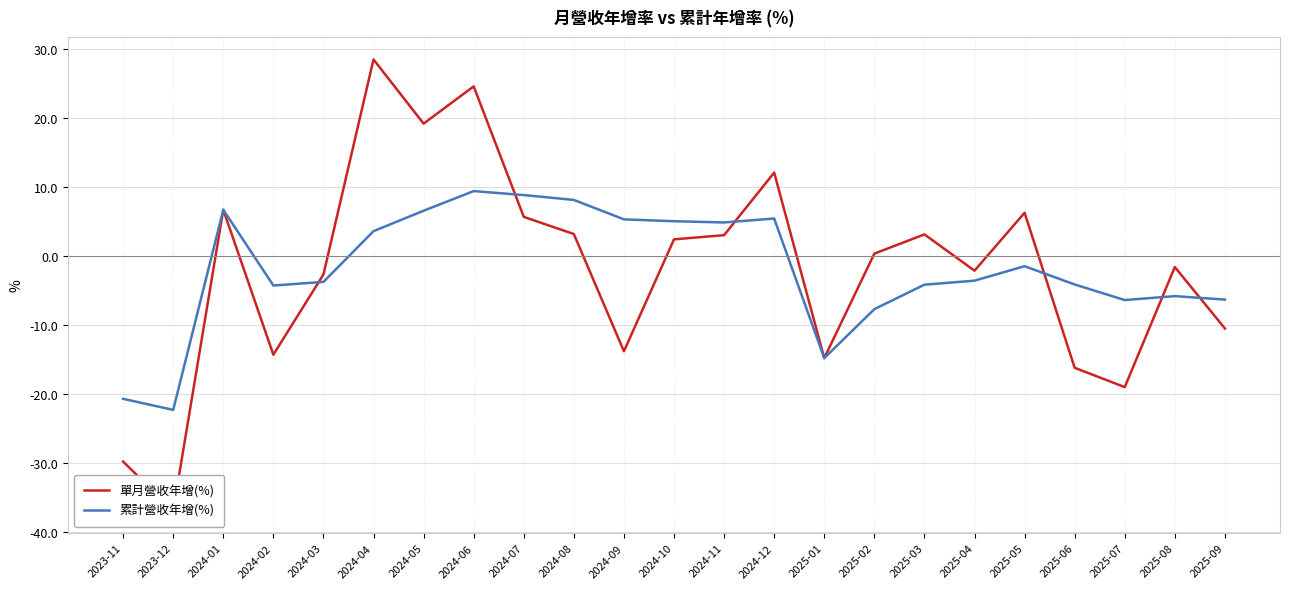

What is the minimum value shown in the chart?

-36.9